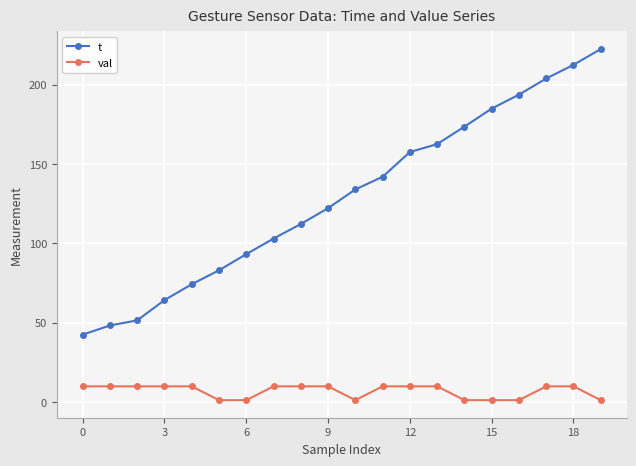

True or false: t and val cross at least once.

False